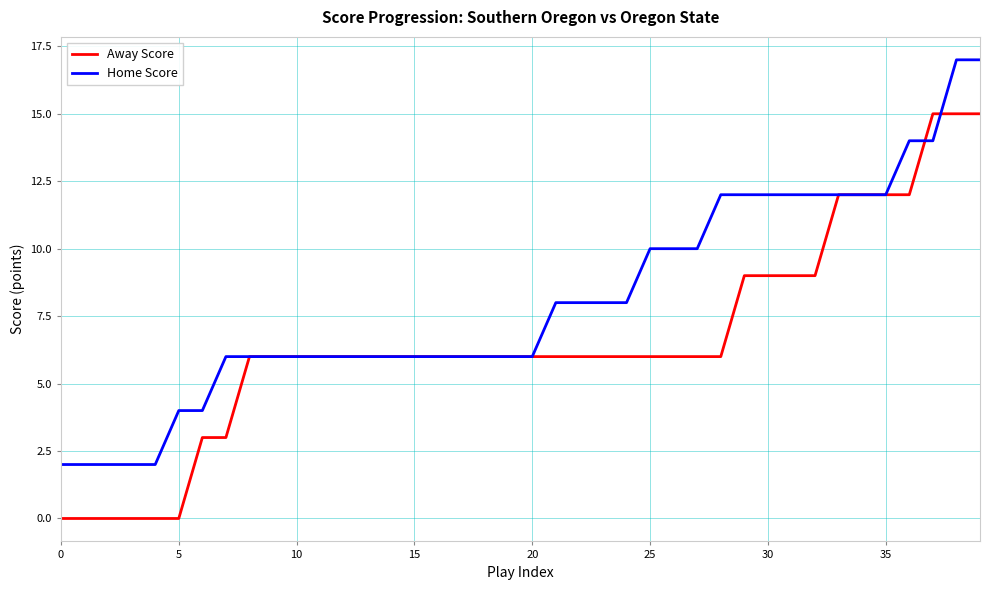

Rank the series by their maximum value, from highest to lowest.

Home Score, Away Score